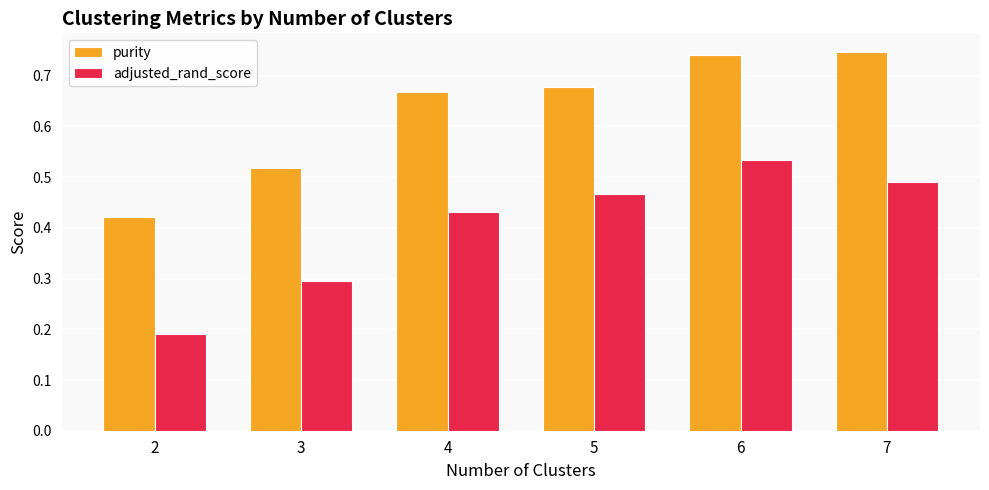

How many adjusted_rand_score values are between 0 and 1?

6